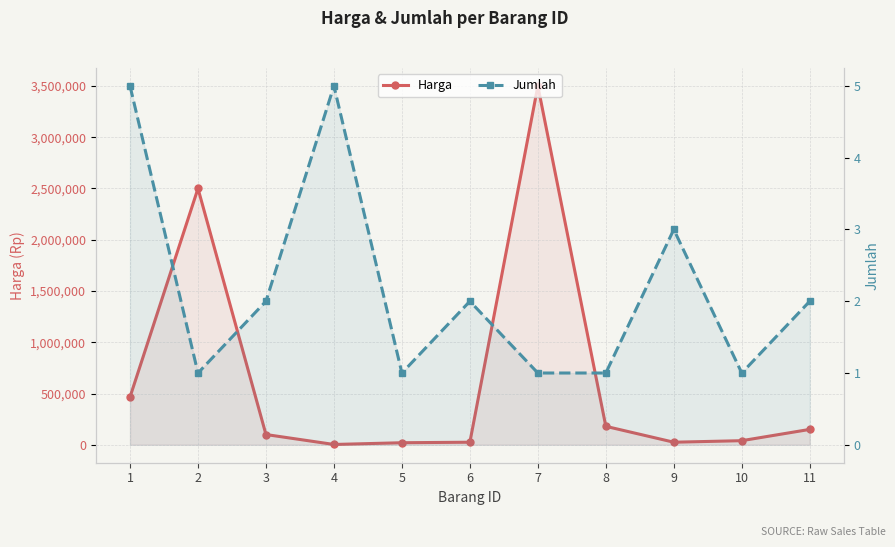

How many series are shown in this chart?

2